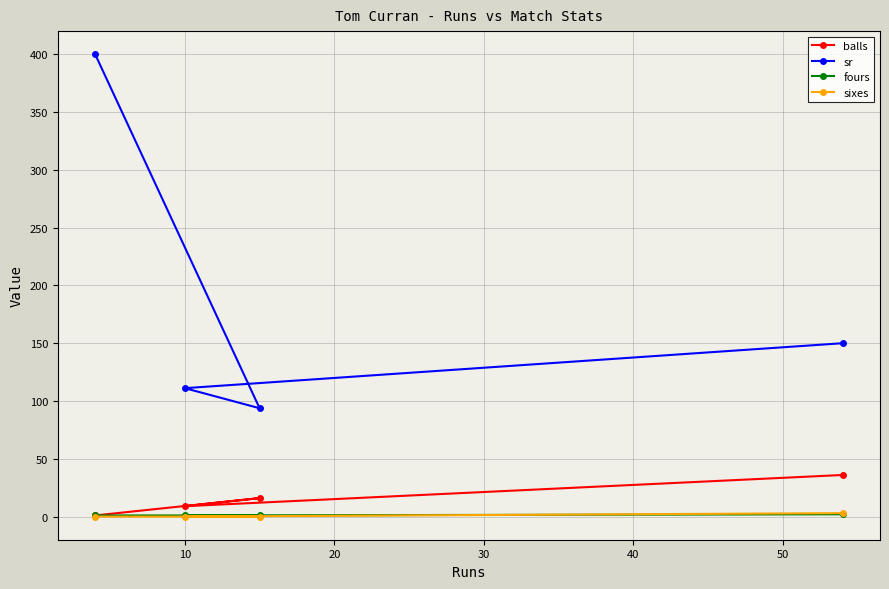

What is the value of the sr point at the 3rd from the left?

93.8